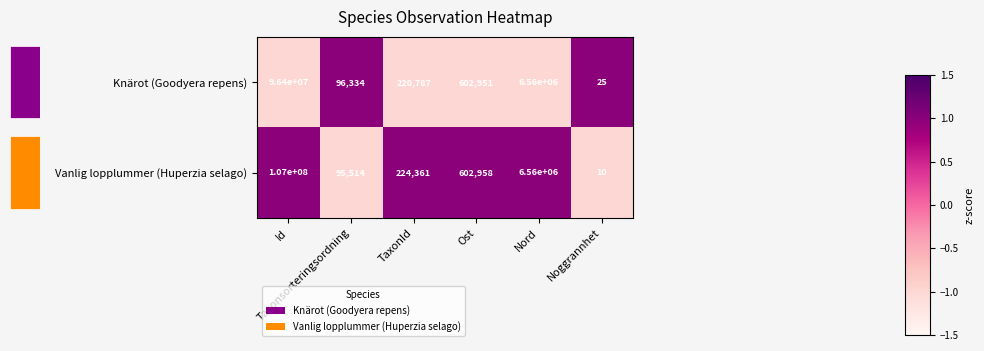

What is the sum of all Knärot (Goodyera repens) values?

103880097